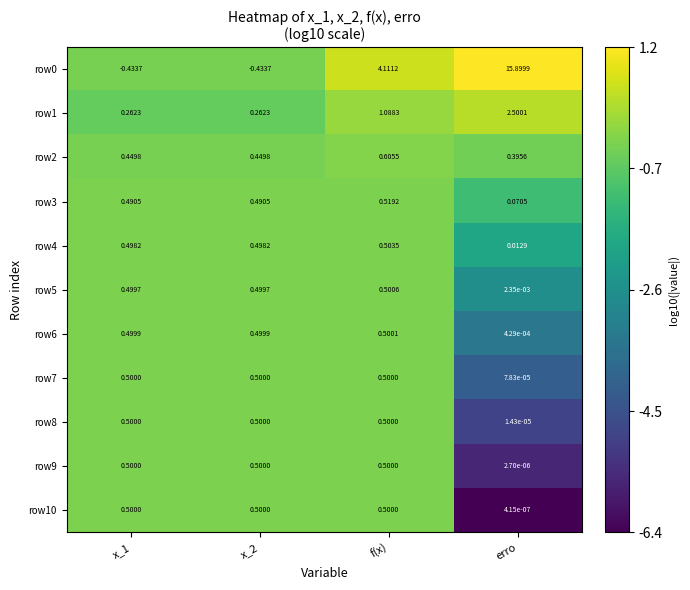

At which category is the sum across all series the highest?

erro